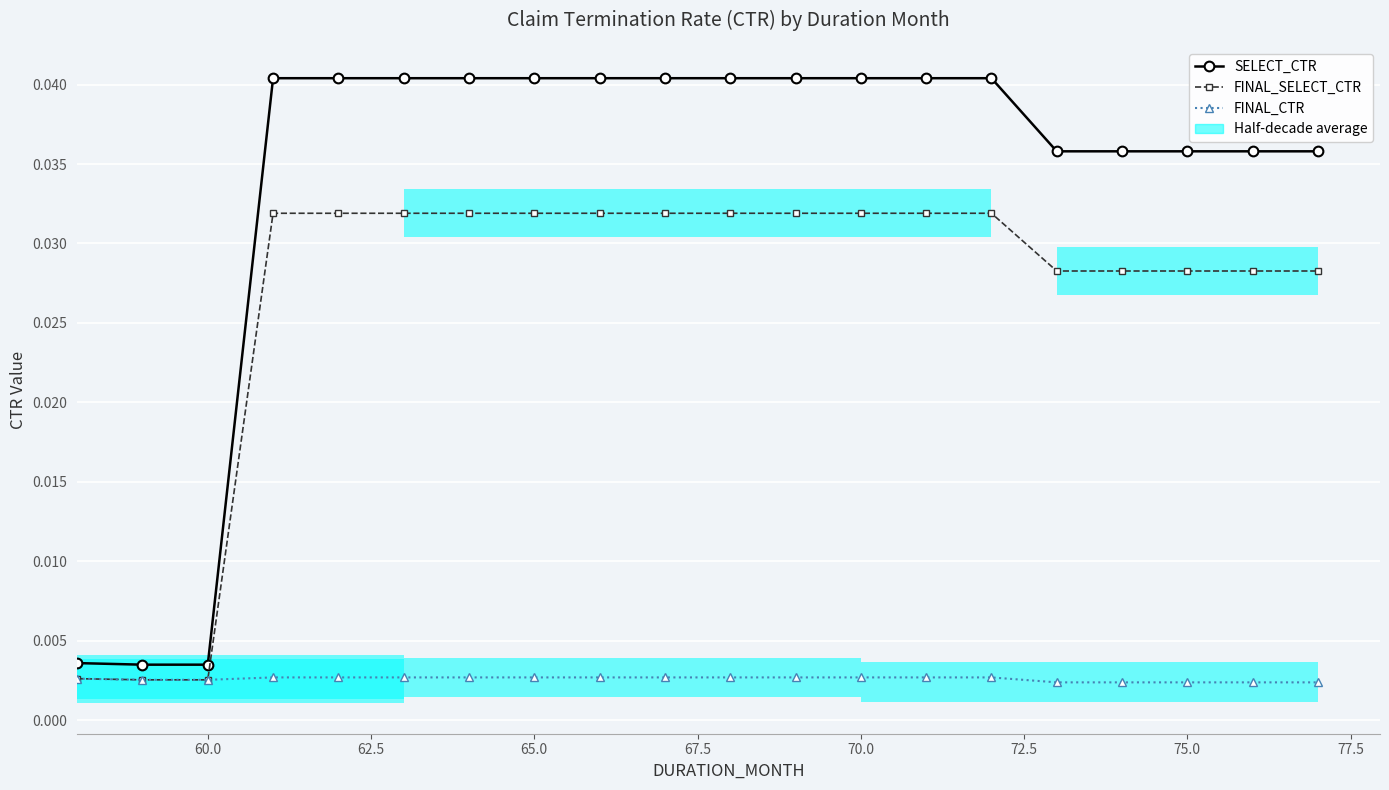

Which label corresponds to the largest value in the chart?

65.0